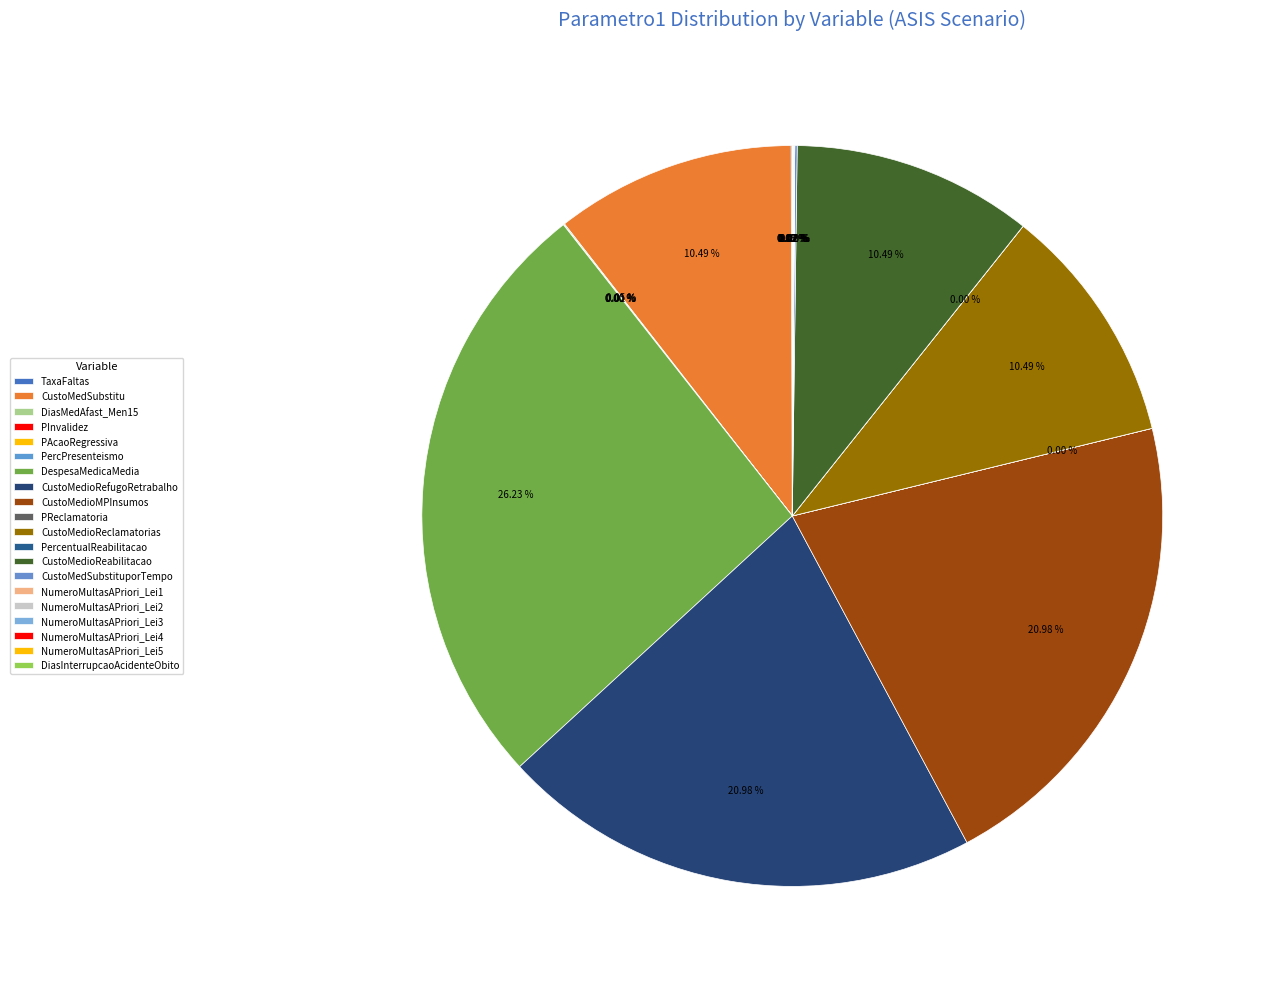

What is the total percentage of CustoMedioReclamatorias and CustoMedioRefugoRetrabalho?

31.5%